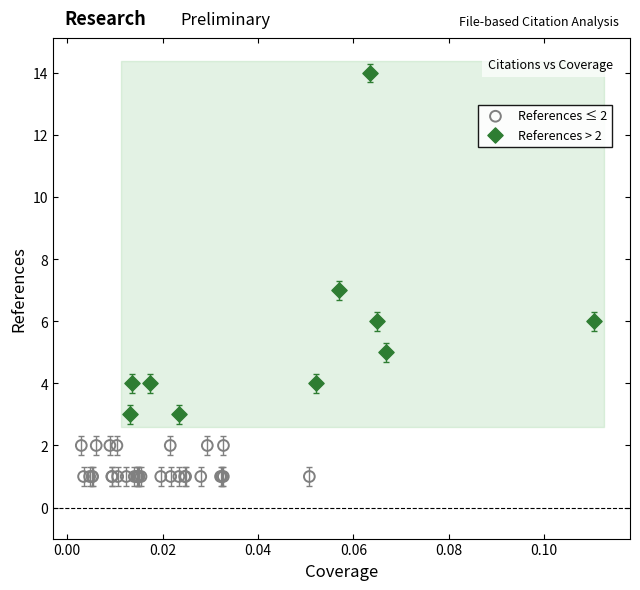

Which series reaches the maximum Y coordinate?

References > 2